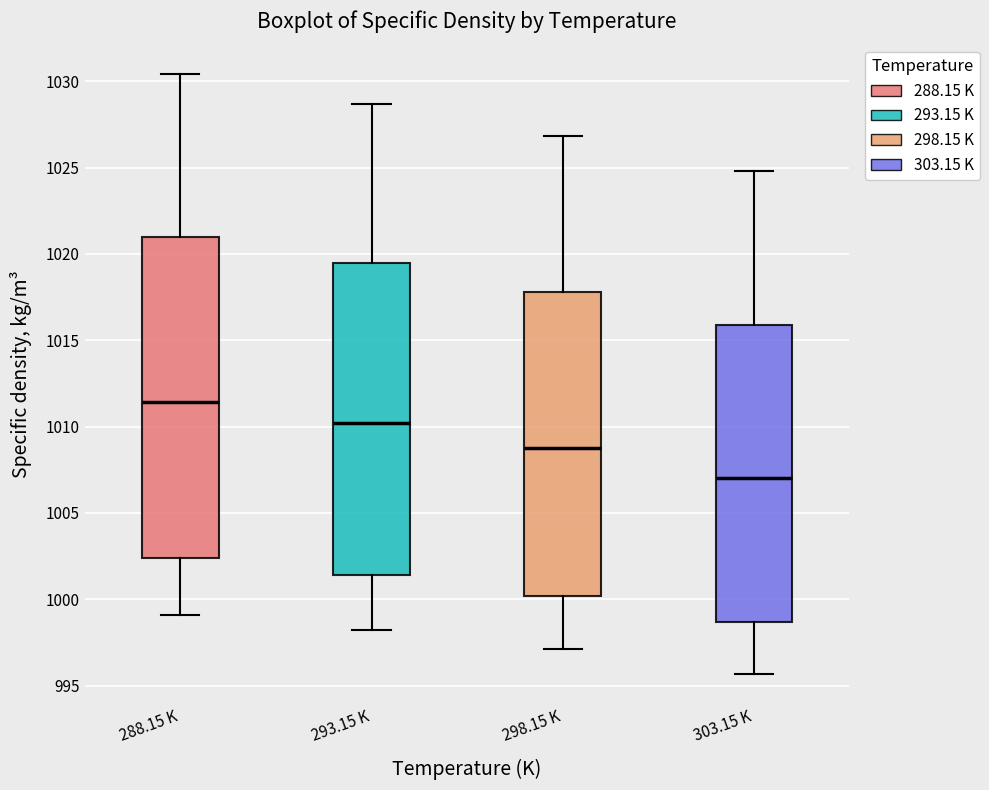

Which box's median line is the highest?

288.15 K